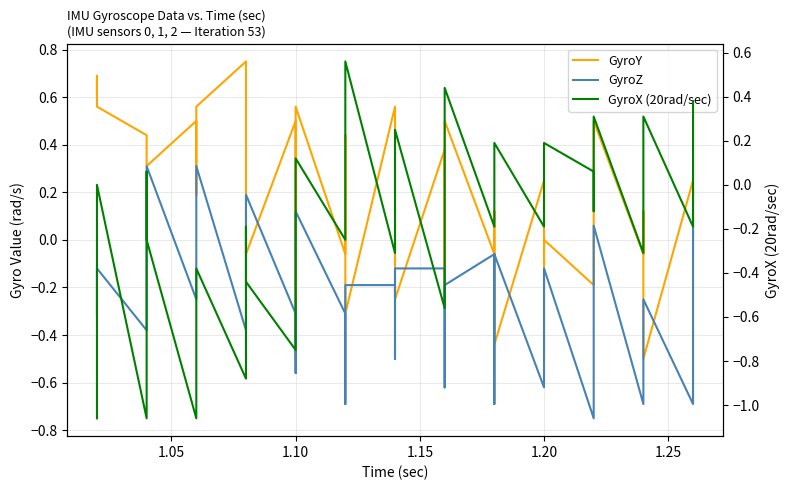

True or false: GyroY and GyroZ cross at least once.

True